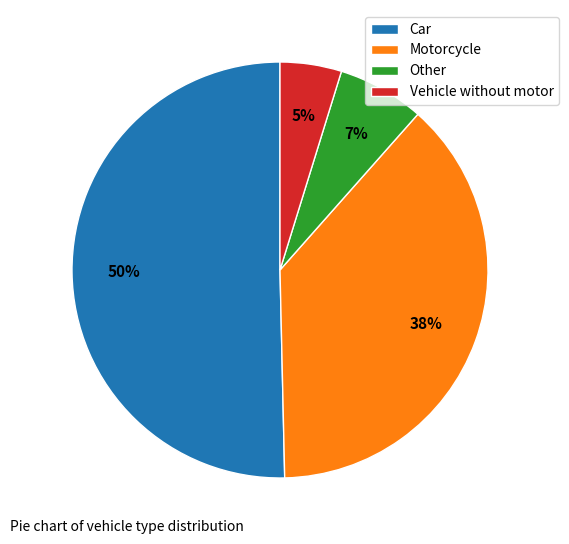

Which has a higher value, Other or Vehicle without motor?

Other